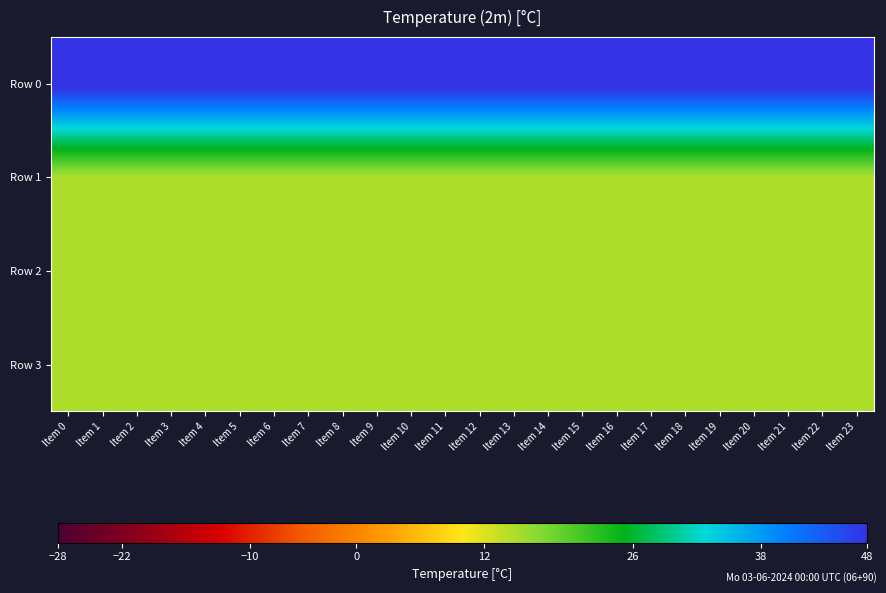

Rank the series by their maximum value, from lowest to highest.

Row 1, Row 2, Row 3, Row 0